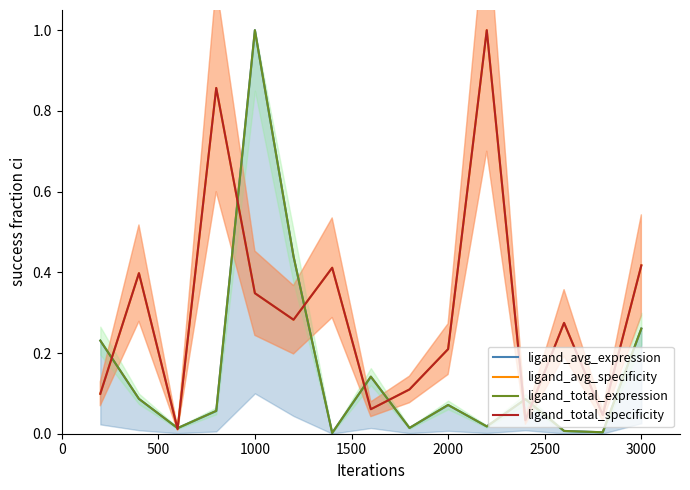

True or false: ligand_total_specificity has a value of 0.0 at 1000.

False